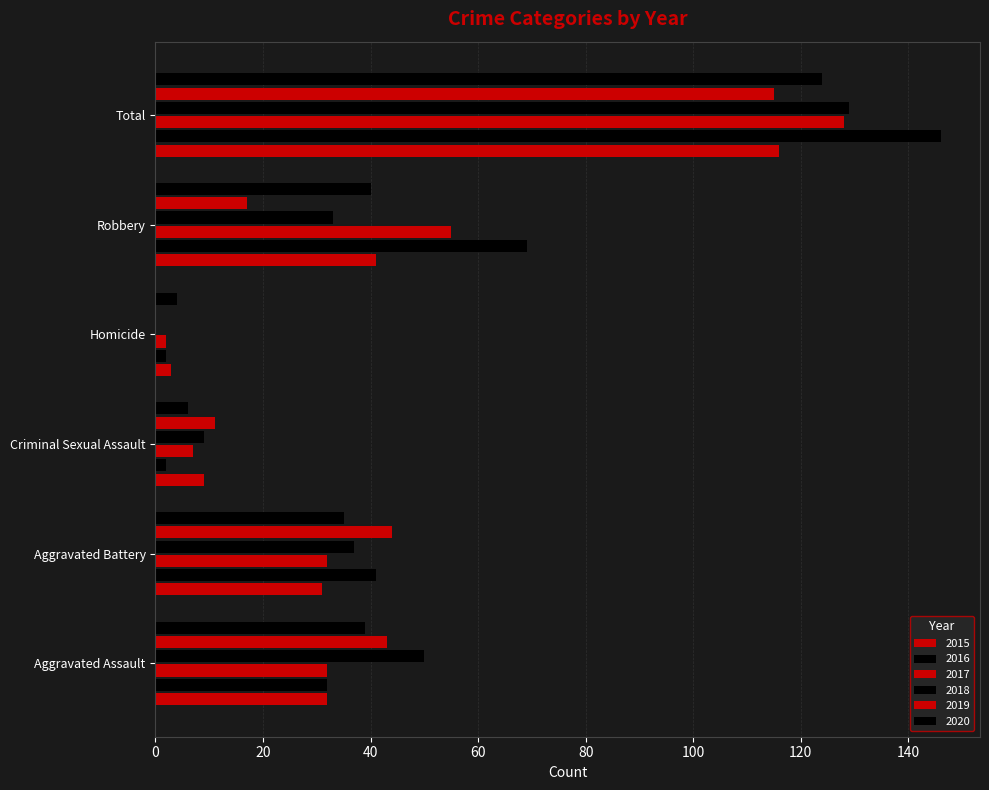

How many data points does each series have?

6